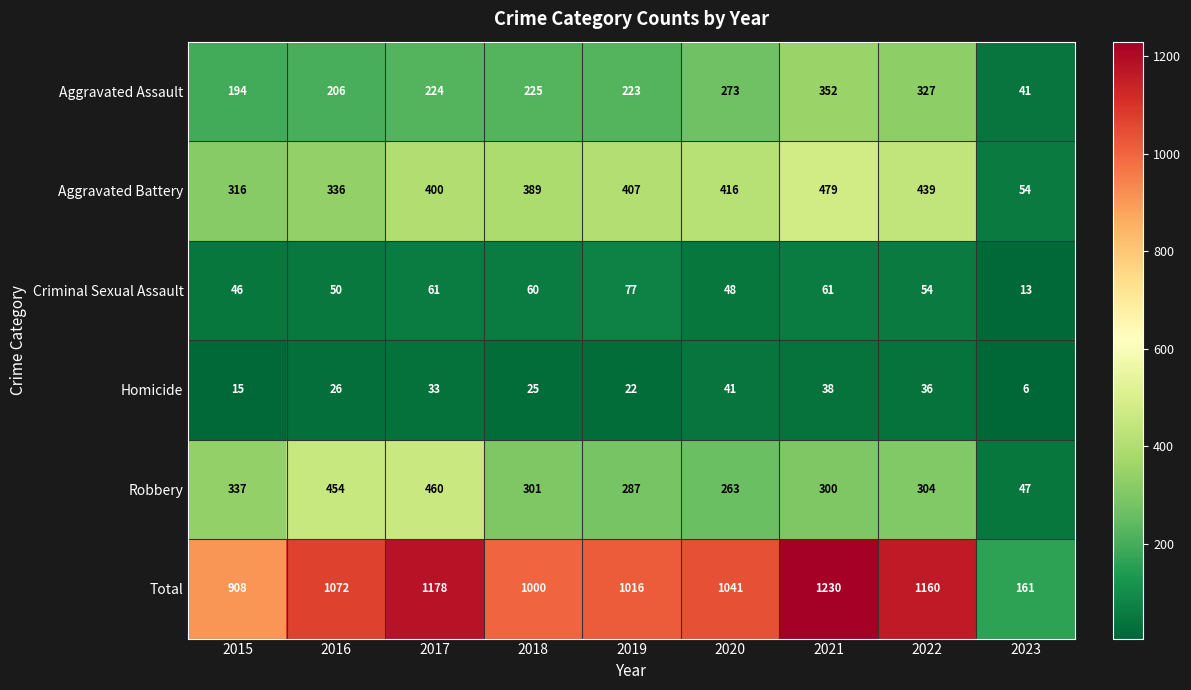

What value does the Robbery series have at 2015, to the nearest 10?

340